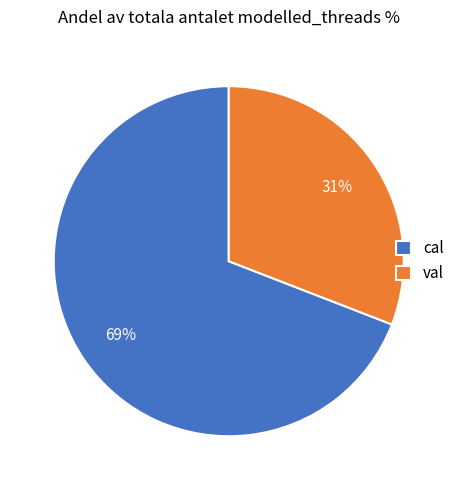

To the nearest percent, what is the average slice percentage?

50%